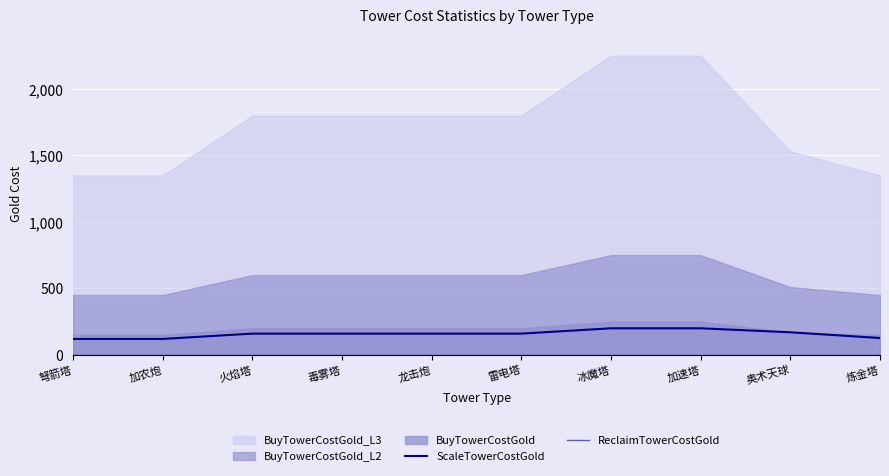

Which category has the lowest value in the ReclaimTowerCostGold series?

弩箭塔